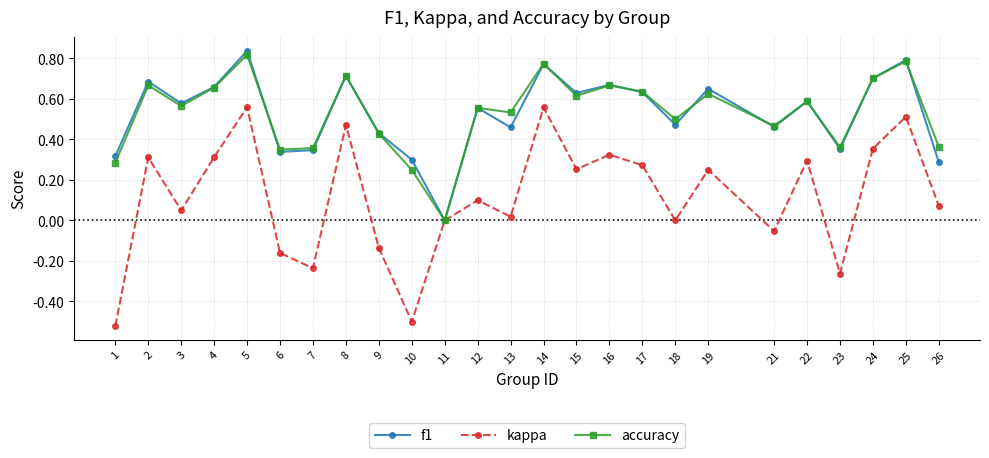

Which category has the highest value across all series?

5